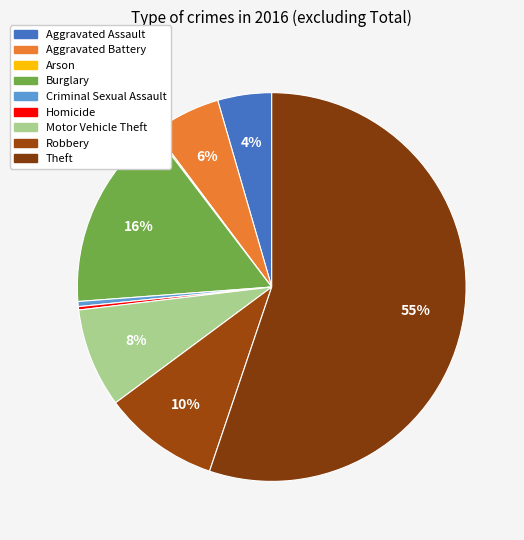

Combined, what portion of the pie is Burglary and Theft?

71.0%